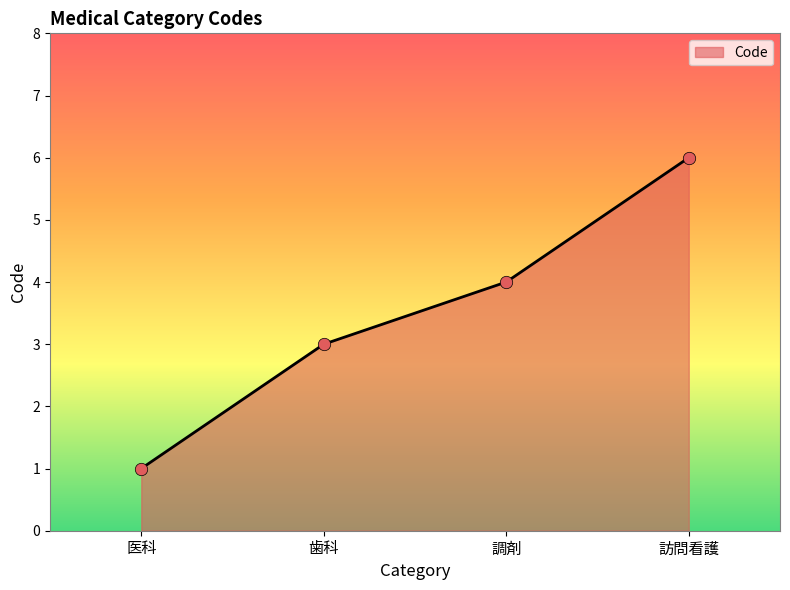

What is the change in value from 調剤 to 訪問看護?

+2